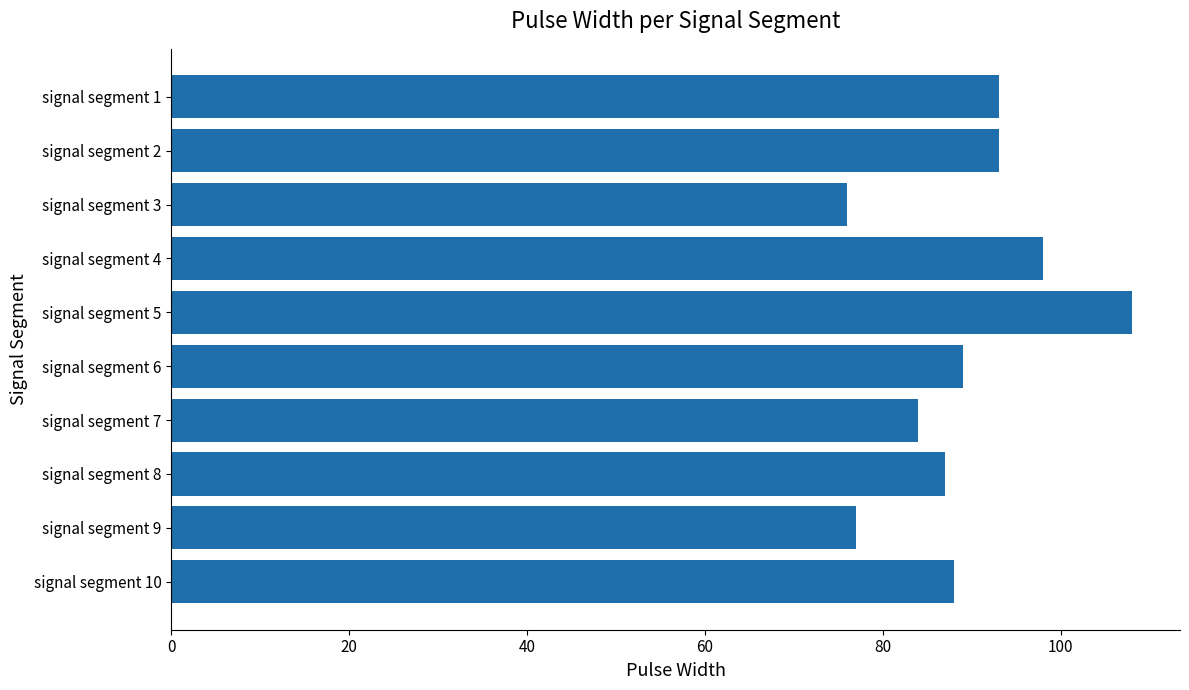

What is the smallest value displayed?

76